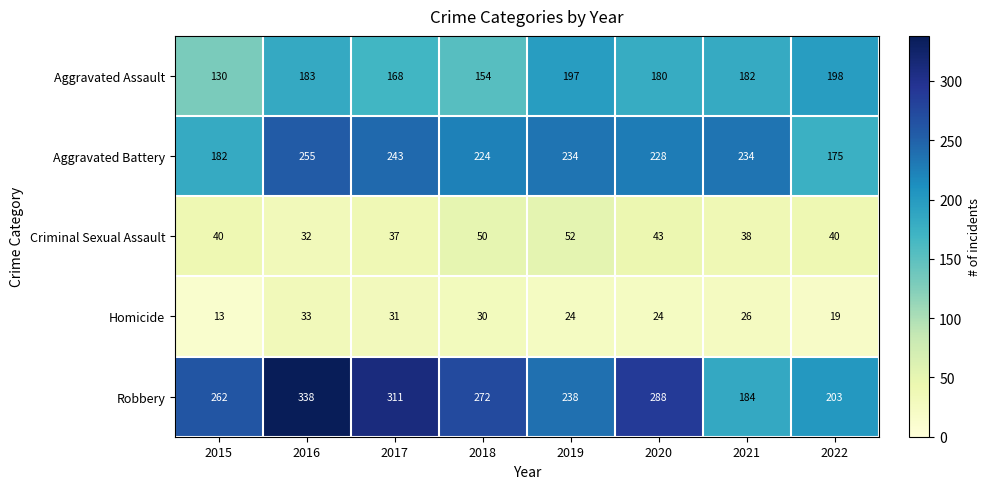

List the series in order of their peak value, lowest first.

Homicide, Criminal Sexual Assault, Aggravated Assault, Aggravated Battery, Robbery